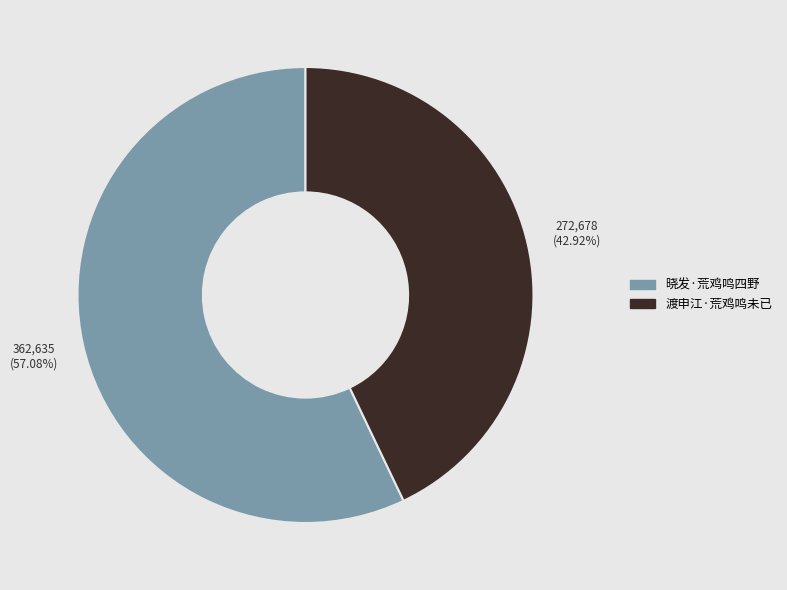

What percentage is the 渡申江·荒鸡鸣未已 slice, to the nearest percent?

43%